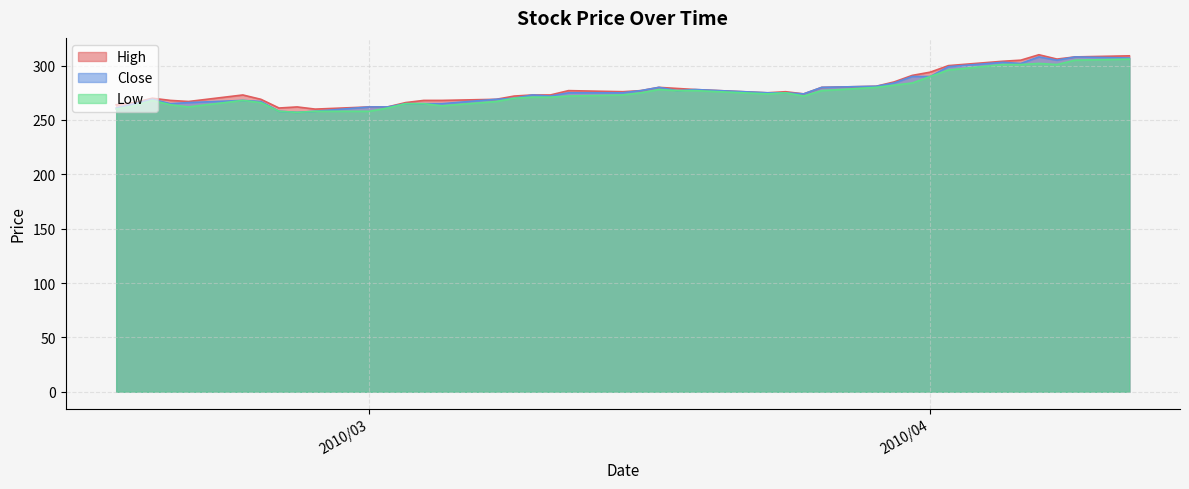

How many lines are shown in the chart?

3